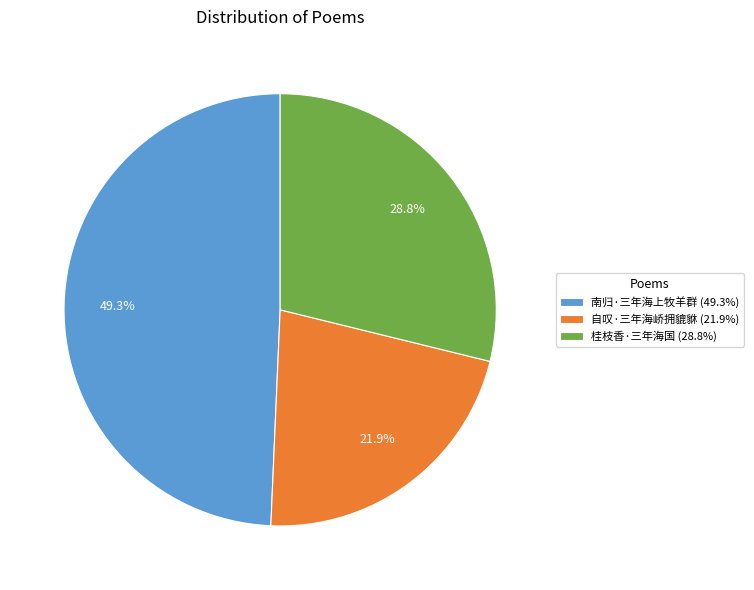

To the nearest percent, what is the combined percentage of 桂枝香·三年海国 and 自叹·三年海峤拥貔貅?

51%